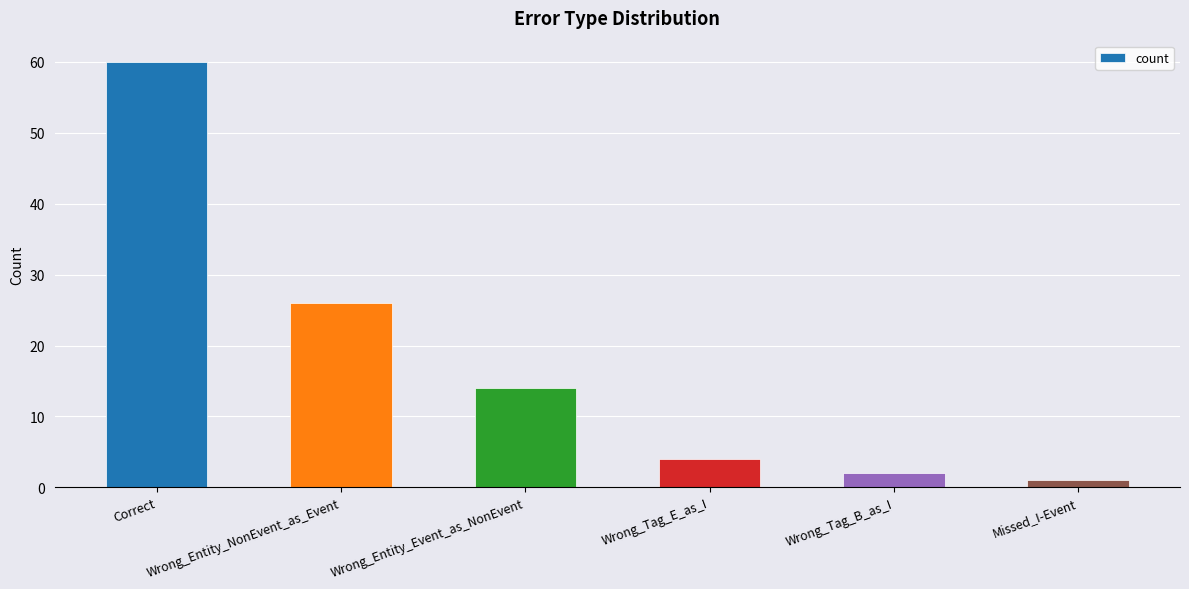

List the labels in order of value, smallest first.

Missed_I-Event, Wrong_Tag_B_as_I, Wrong_Tag_E_as_I, Wrong_Entity_Event_as_NonEvent, Wrong_Entity_NonEvent_as_Event, Correct